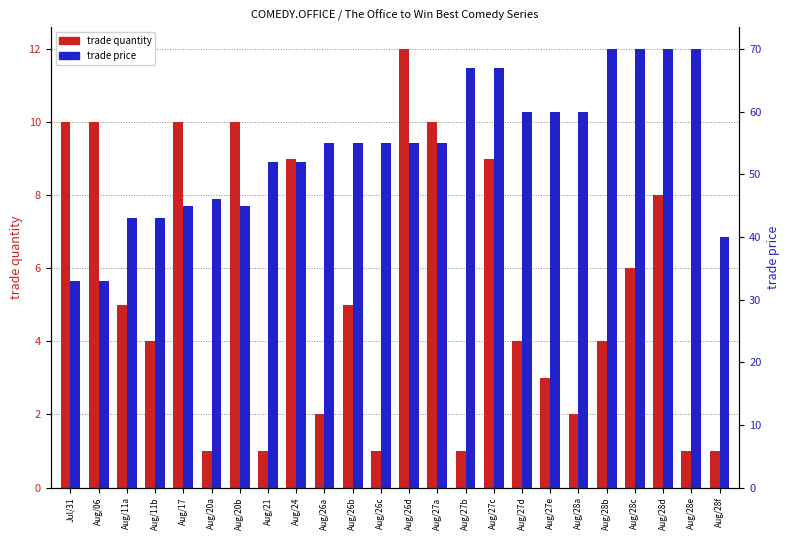

Which series has the widest spread of values?

trade price